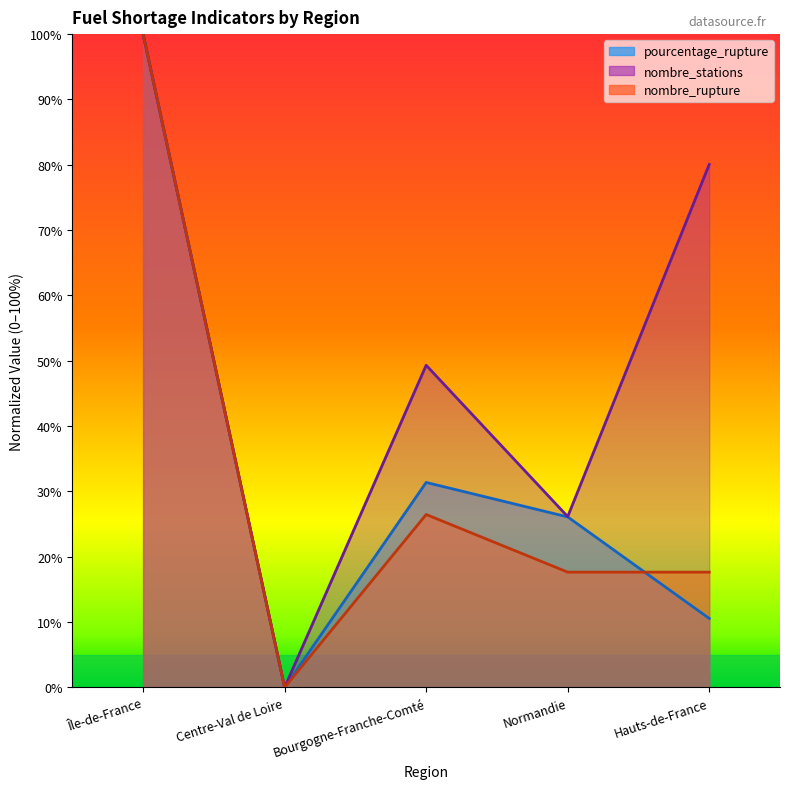

True or false: pourcentage_rupture and nombre_stations cross at least once.

False